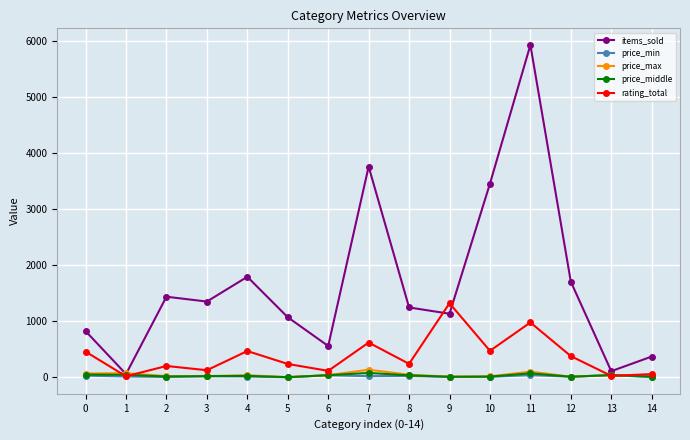

Which series ends up on top after the final intersection of rating_total and items_sold?

items_sold